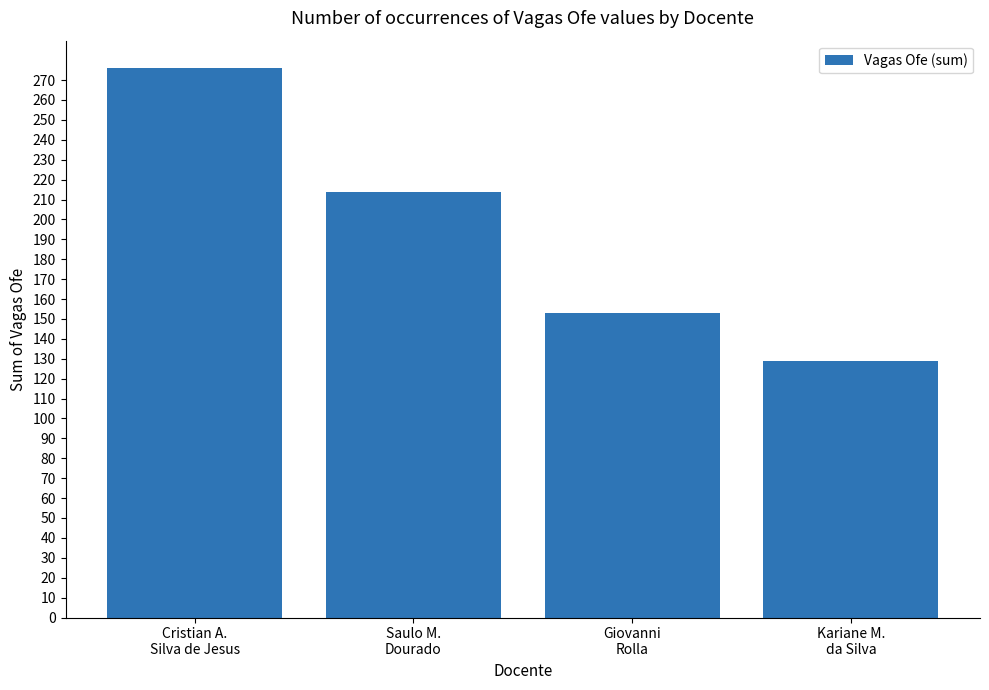

Which category has the lowest value across all series?

Kariane M.
da Silva